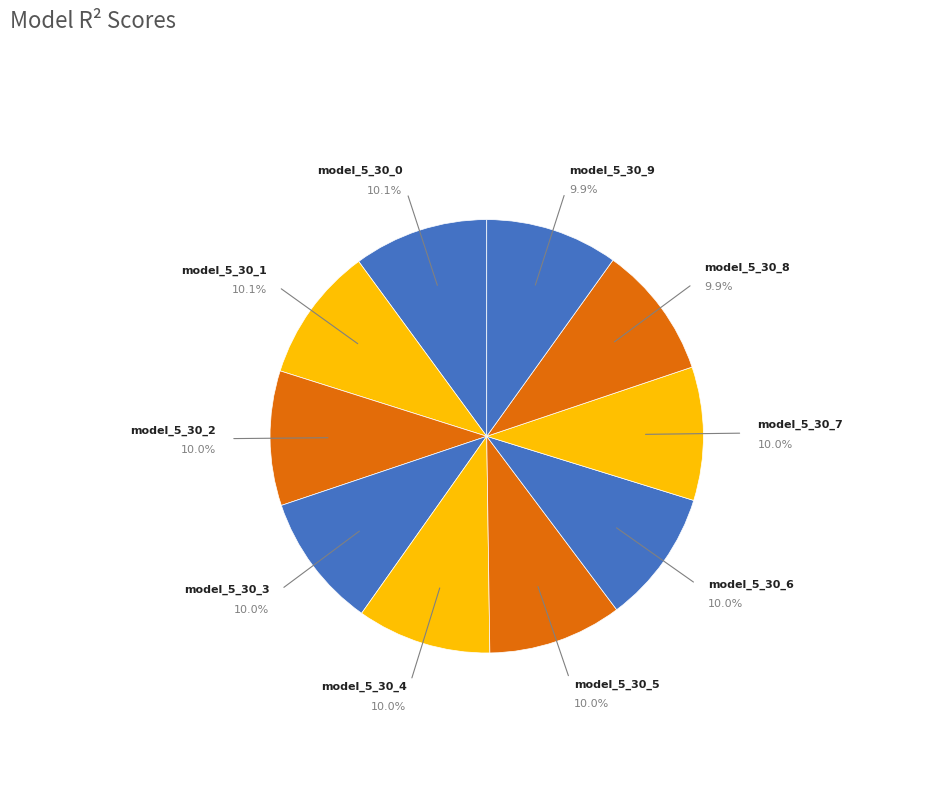

What percentage is NOT represented by model_5_30_5?

90.0%